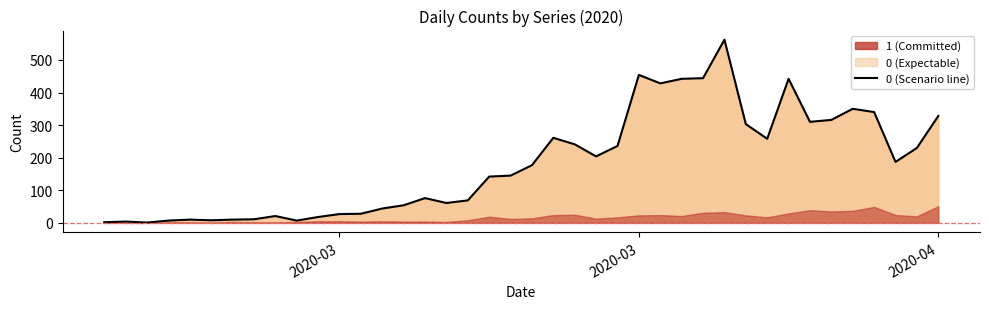

What is the greatest value displayed?

562